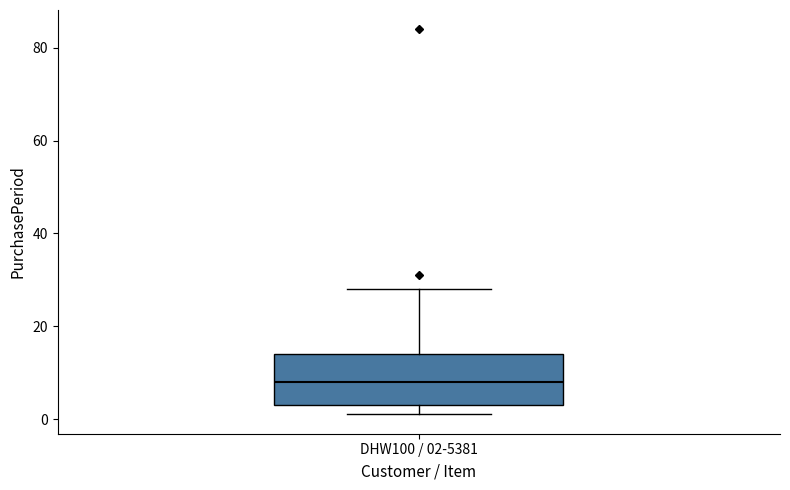

Transcribe this box plot: give where the median line is, the range the box spans, and where the two whiskers end, as read against the y-axis. The values are not printed on the chart, so give them approximately, as read against the axis.

median 8, box 4 to 14, whiskers 2 to 28